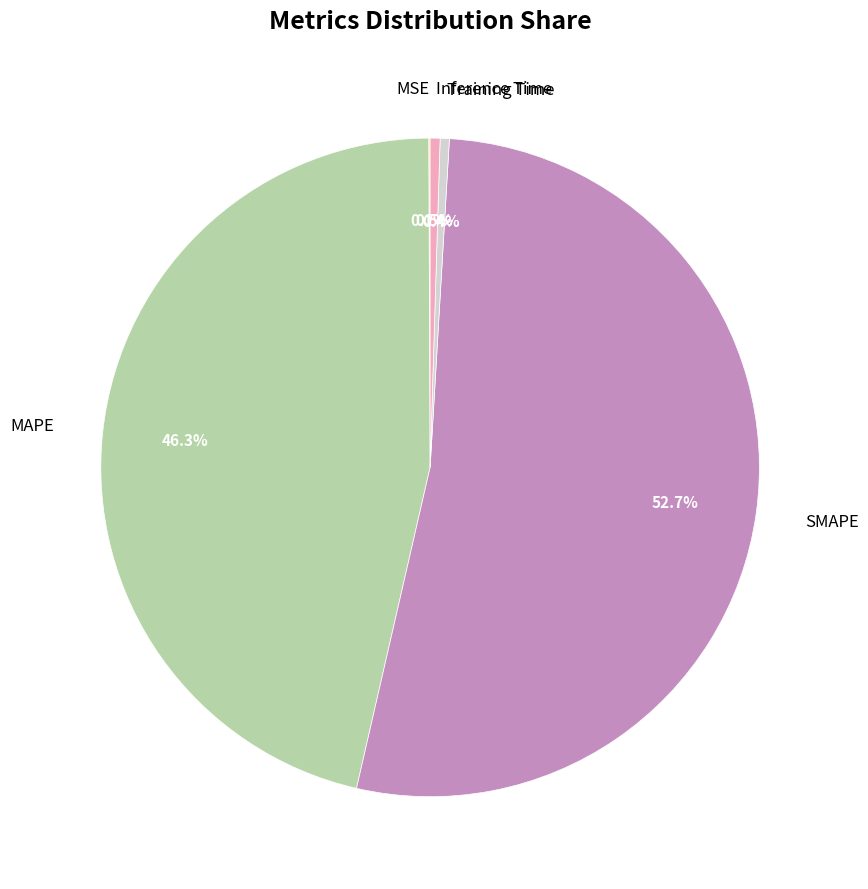

Between SMAPE and MAPE, which is larger?

SMAPE